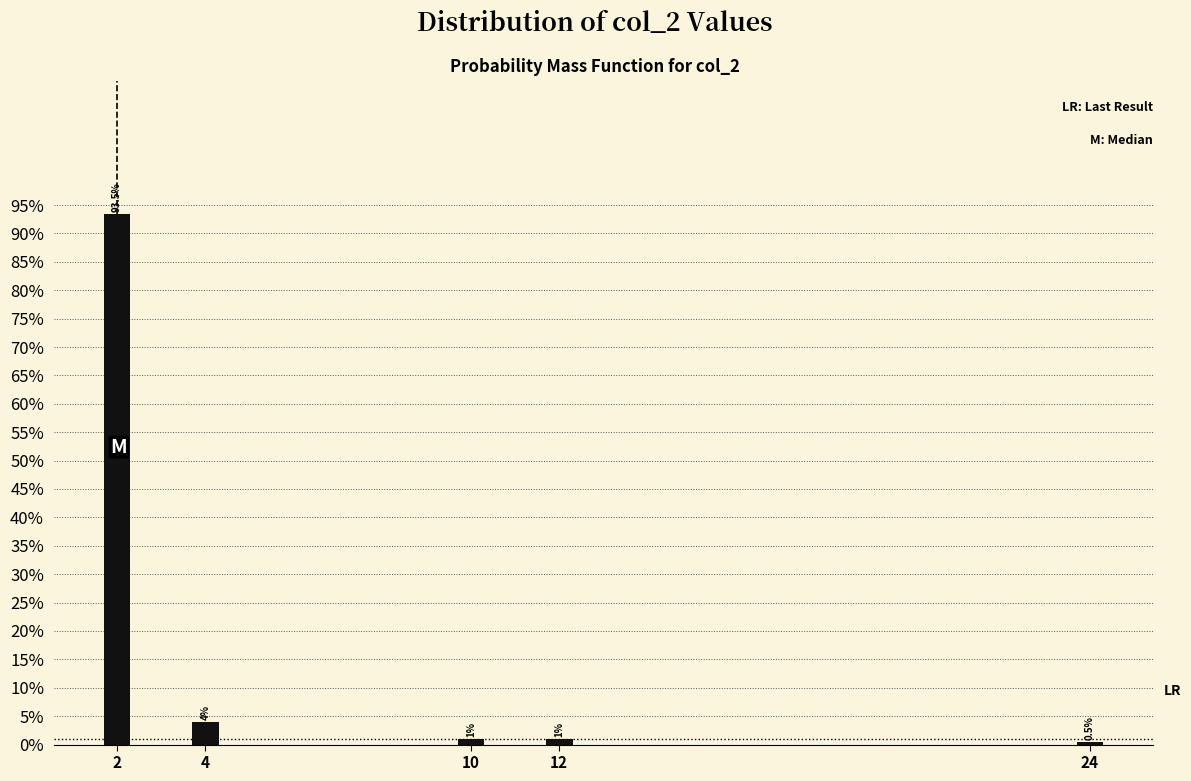

Reading left to right, extract all data points from this chart.

2=93.5	4=4.0	10=1.0	12=1.0	24=0.5